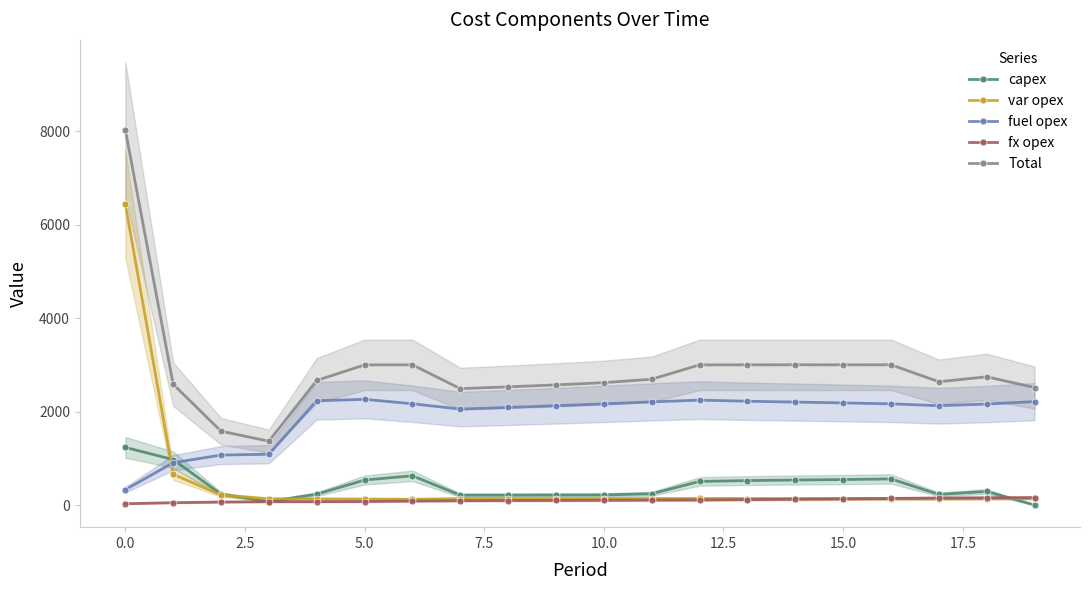

How many intersections are there between var opex and fuel opex?

1